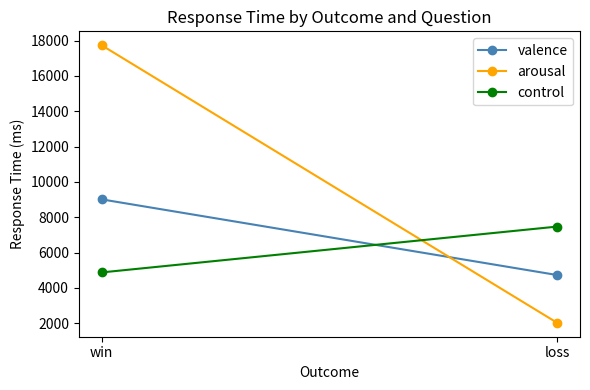

What is the difference between the highest and lowest values at win?

12864